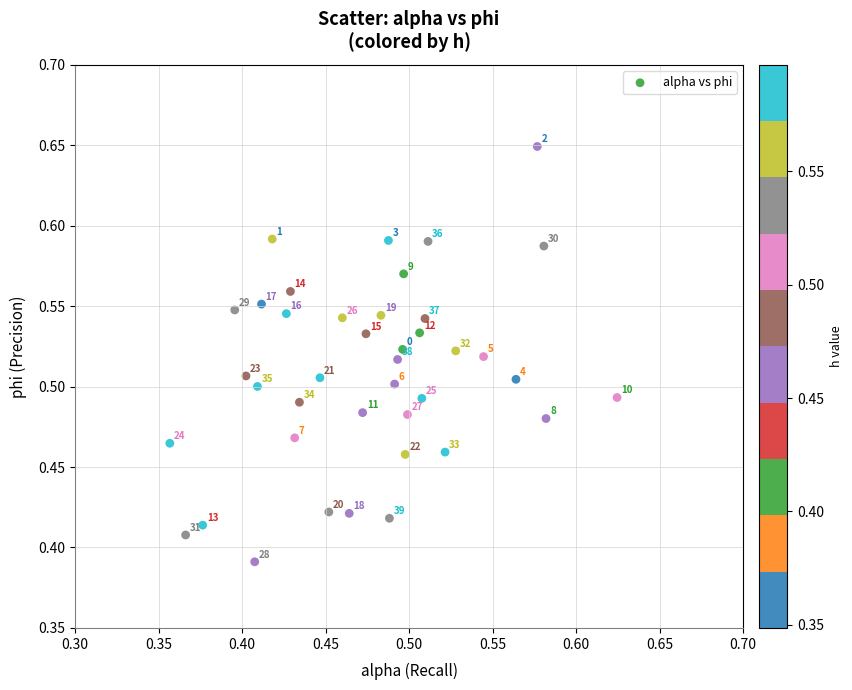

What is the range of Y values (max minus min)?

0.3